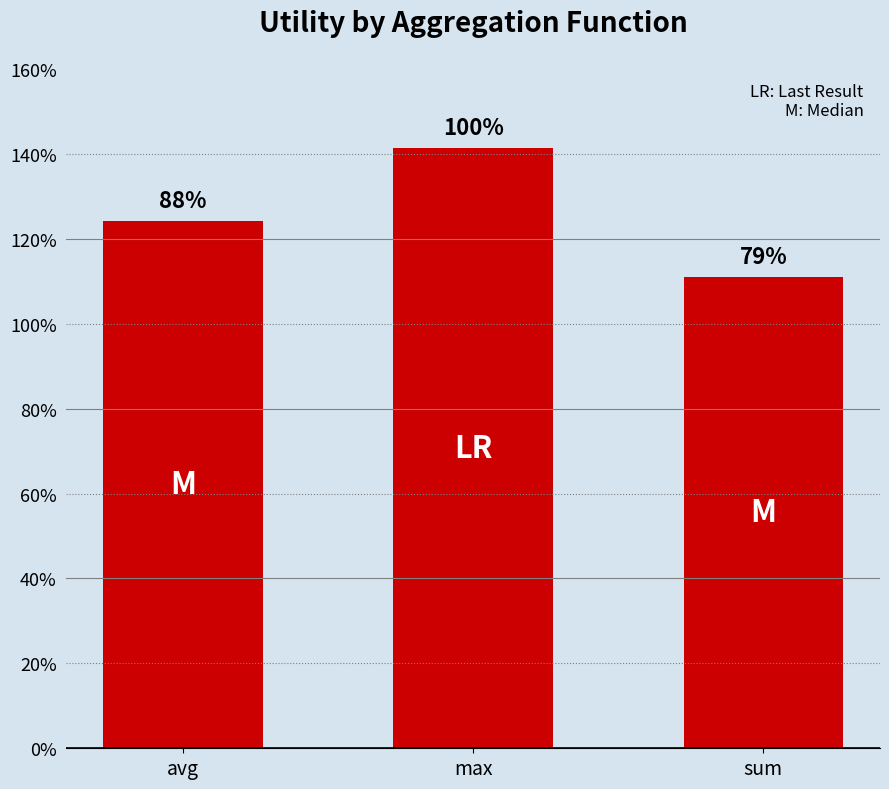

What is the label of the 1st bar from the right?

sum